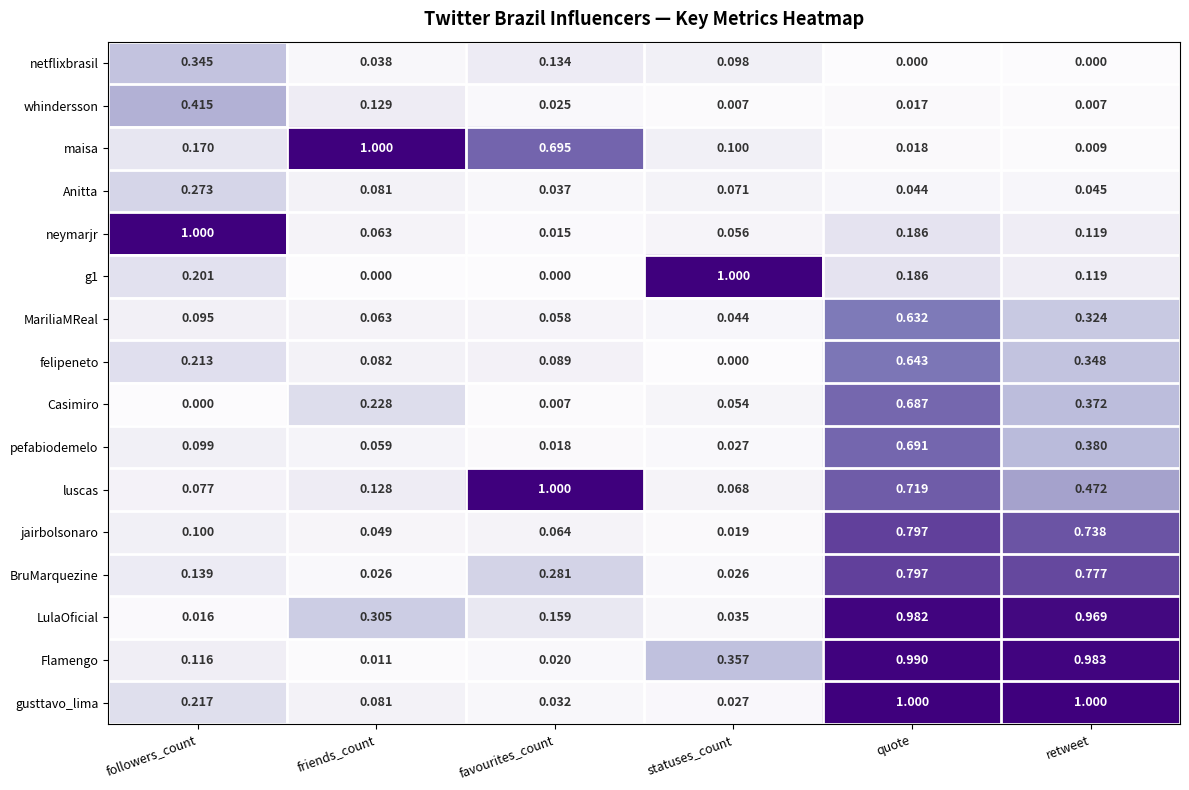

Which series has the widest spread of values?

g1